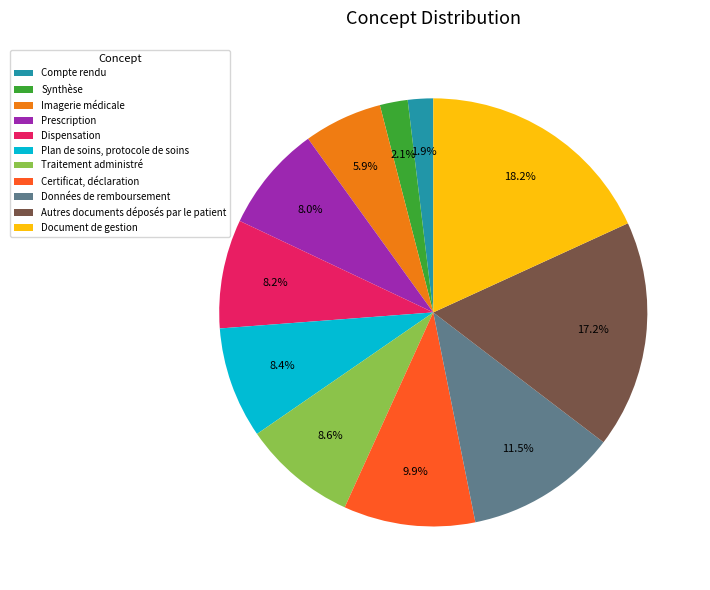

How many segments does this pie chart have?

11